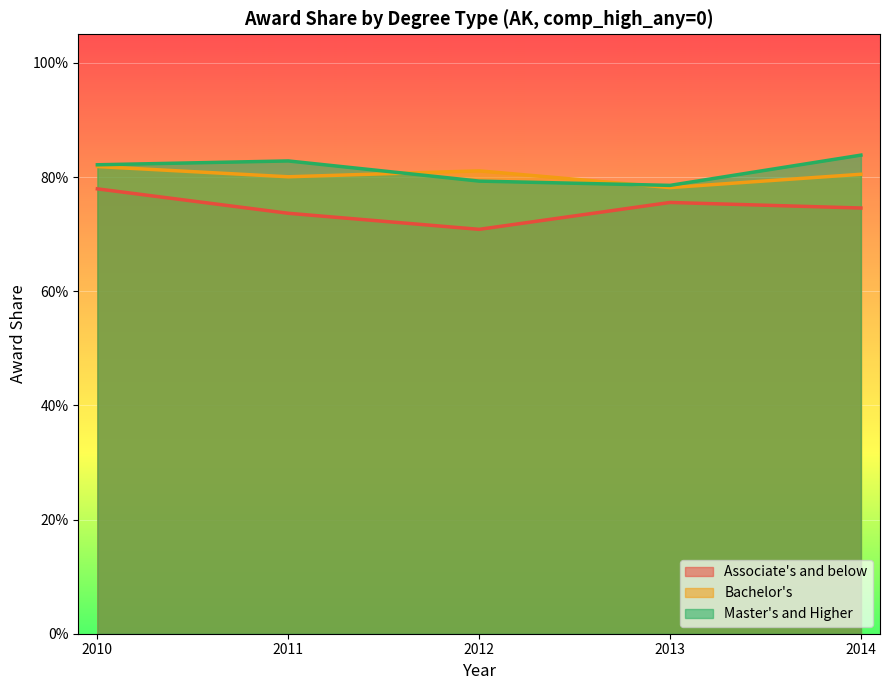

What is the sum of all Associate's and below line values?

3.7